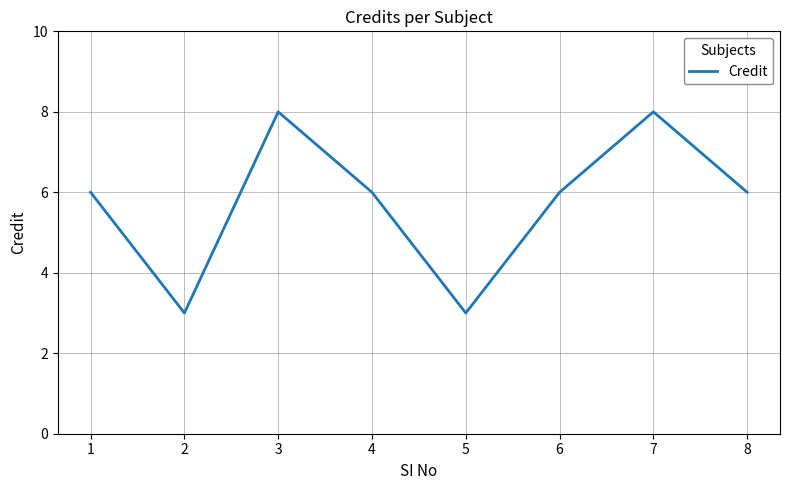

What is the change in value from 2 to 8?

+3